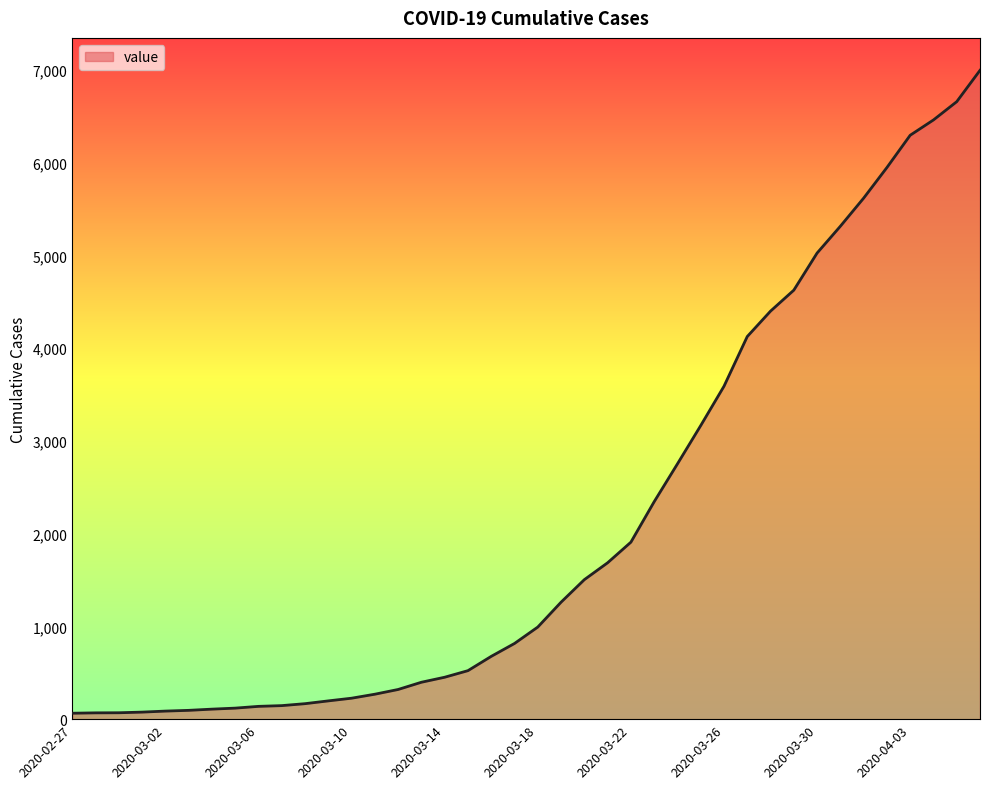

What is the sum of all values?

85676